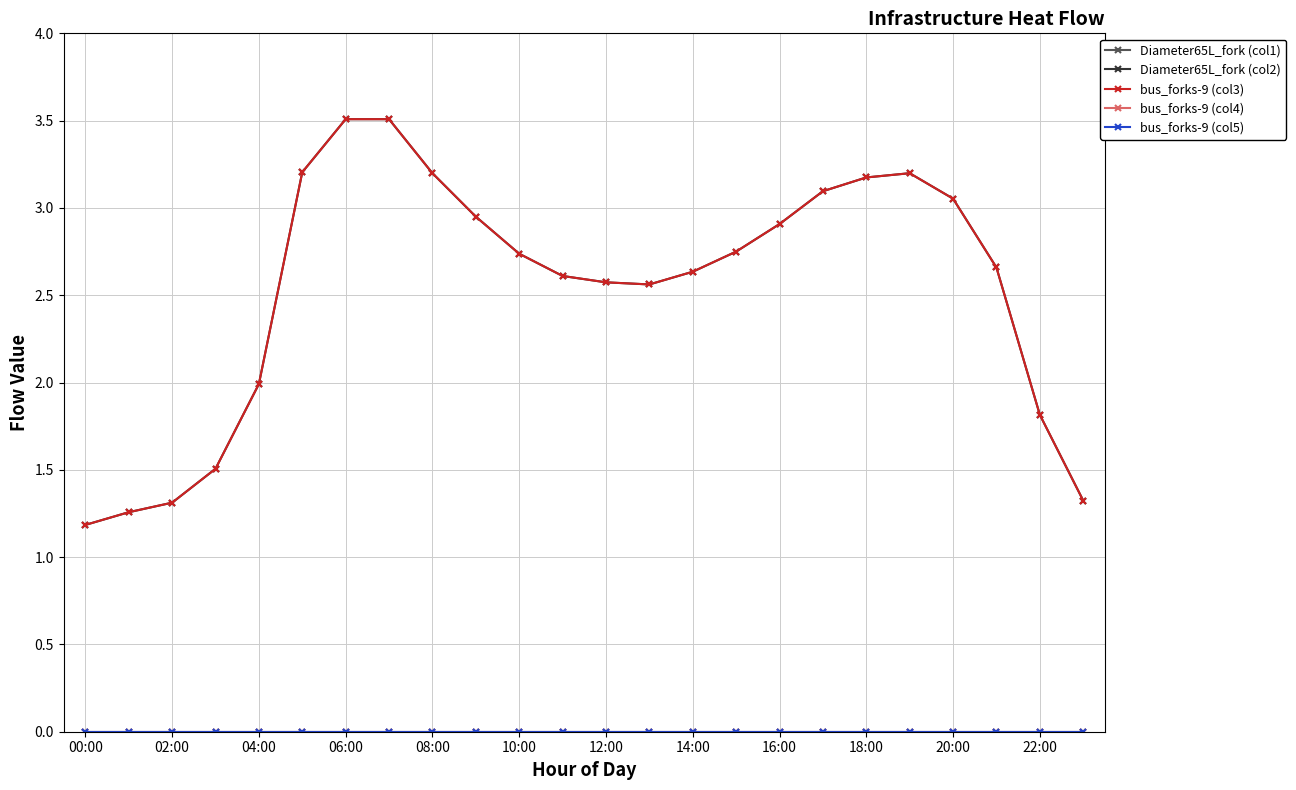

Which series has the largest range (max minus min)?

Diameter65L_fork (col2)